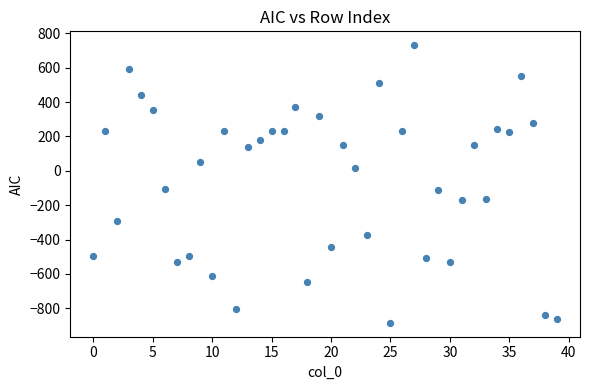

Count the number of points in this scatter plot.

40